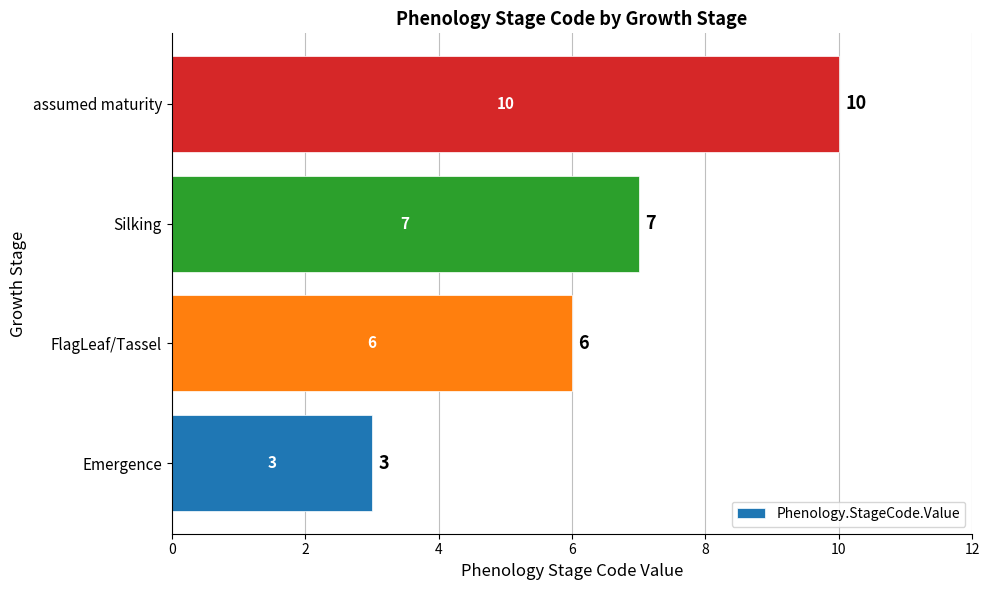

What is the sum of the values at Emergence and Silking?

10